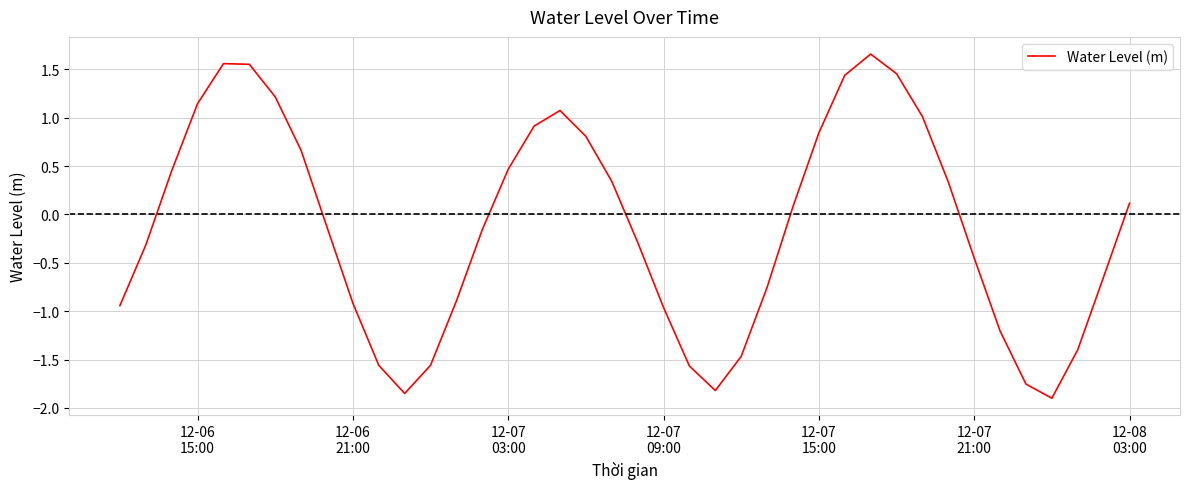

How many lines are shown in the chart?

1